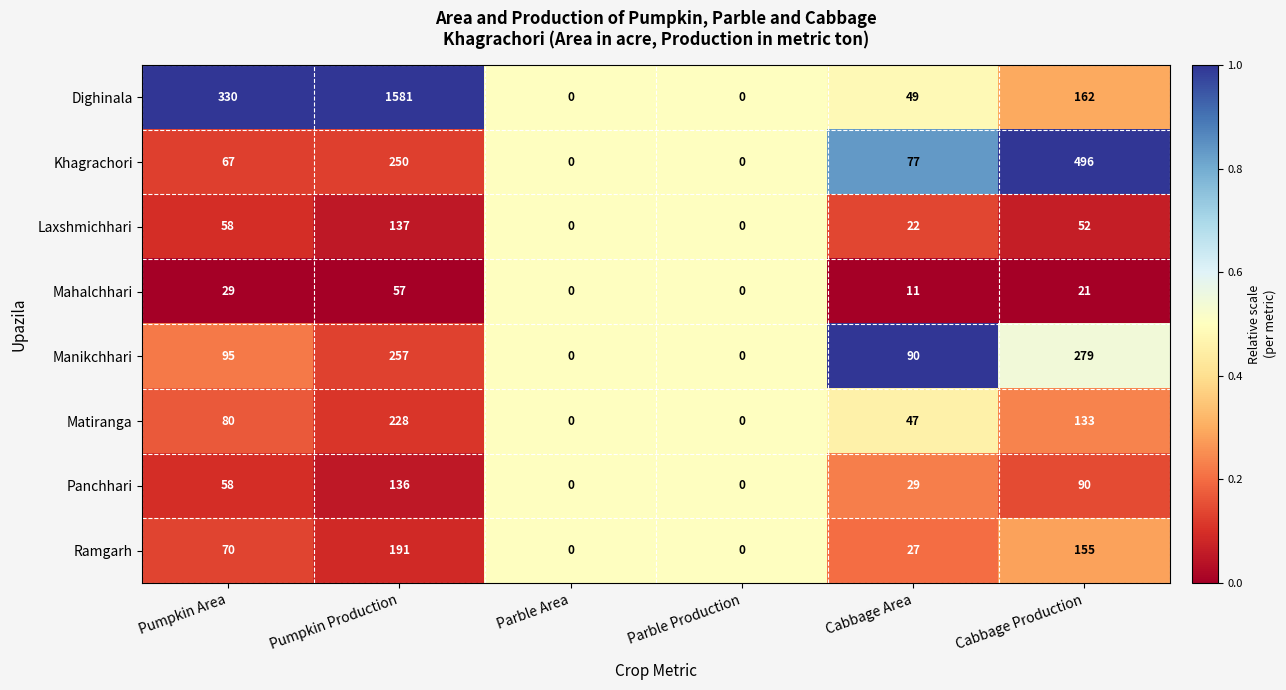

What is the total value across all series at Cabbage Area?

352